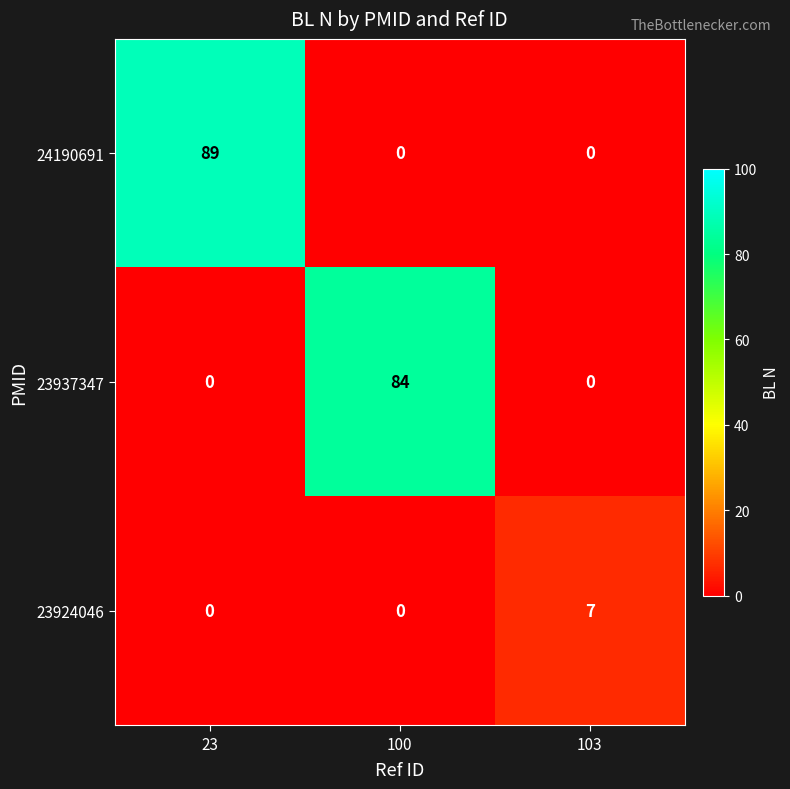

Between 100 and 103, which series saw the biggest shift?

23937347